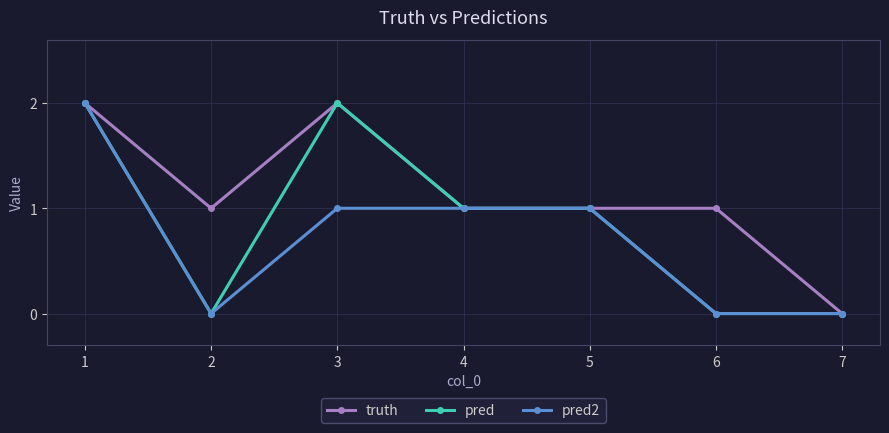

Which category has the lowest value in the truth series?

7